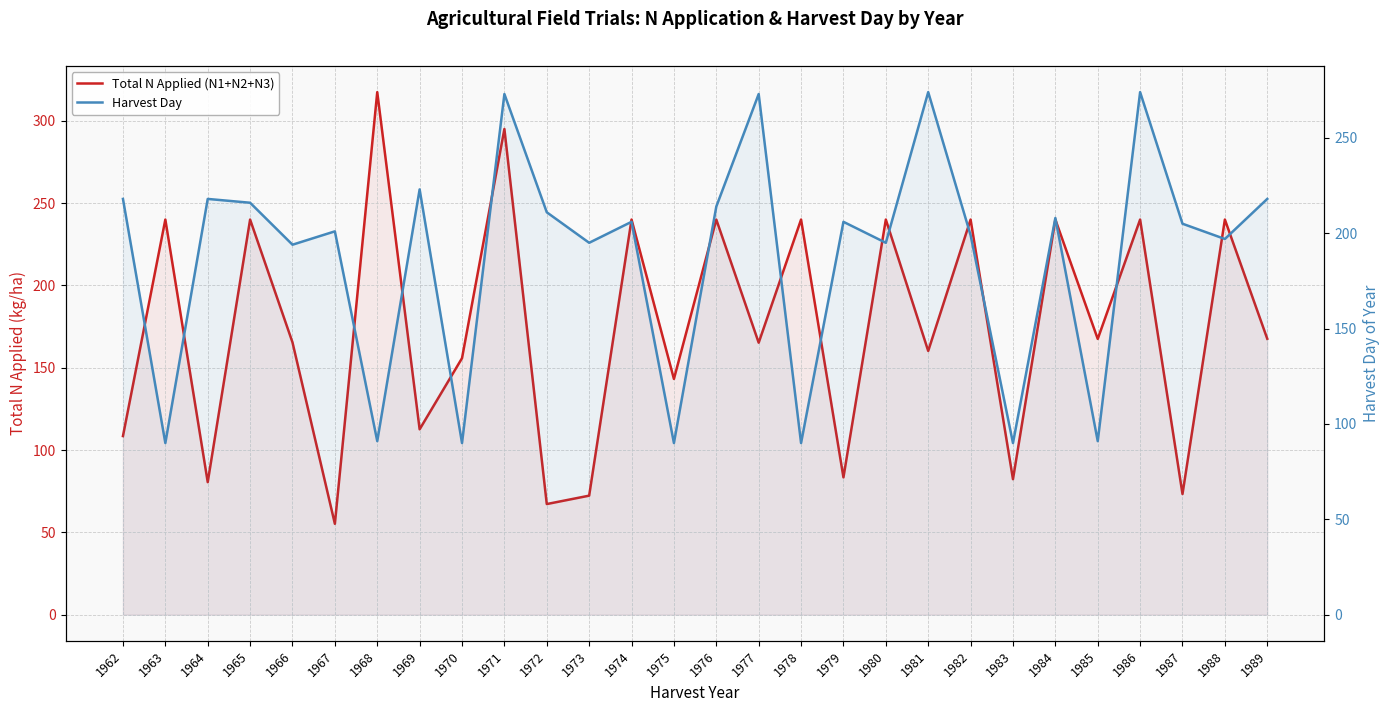

How many interior local valleys does the Harvest Day series have?

11